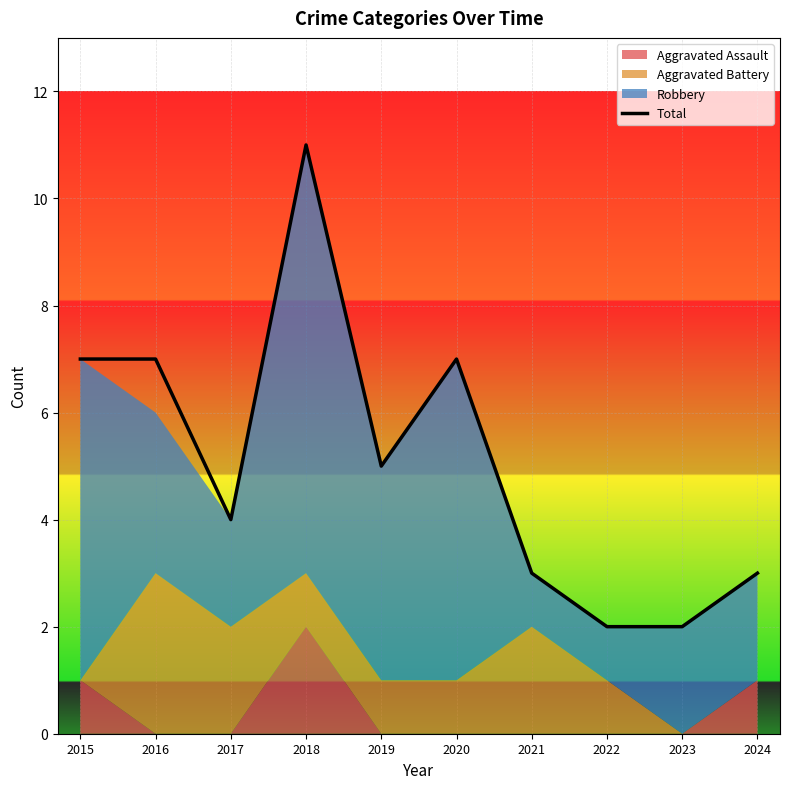

How many categories are shown in the chart?

10